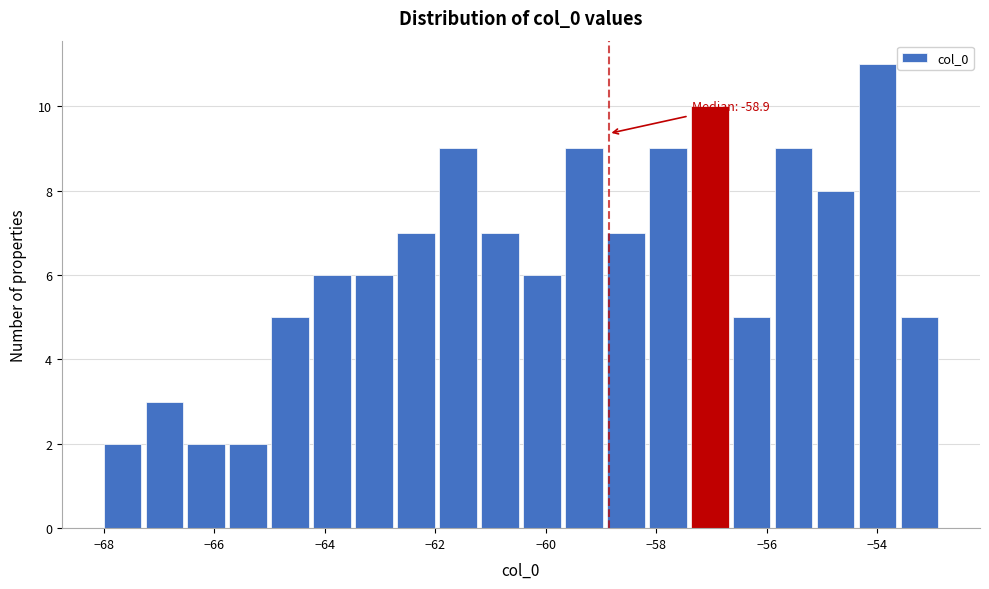

Read against the x-axis, roughly where is the centre of the tallest bar?

-54.0